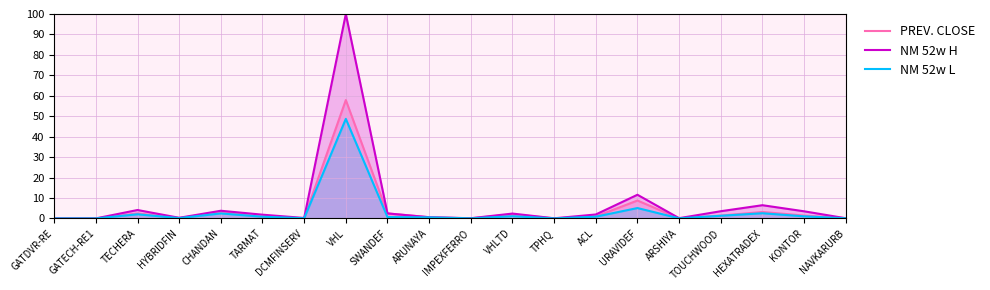

Reading right to left, list all the values displayed in this chart.

PREV. CLOSE: 0.1	1.4	3.1	1.4	0.0	8.7	0.9	0.0	2.0	0.0	0.6	2.4	57.9	0.1	0.8	3.1	0.2	2.4	0.0	0.0
NM 52w H: 0.1	3.5	6.5	3.5	0.1	11.6	1.9	0.0	2.4	0.1	0.6	2.4	100.0	0.2	1.8	3.7	0.3	4.1	0.0	0.0
NM 52w L: 0.0	1.0	2.5	1.3	0.0	5.1	0.8	0.0	1.1	0.0	0.5	0.7	48.7	0.1	0.8	2.4	0.2	2.0	0.0	0.0